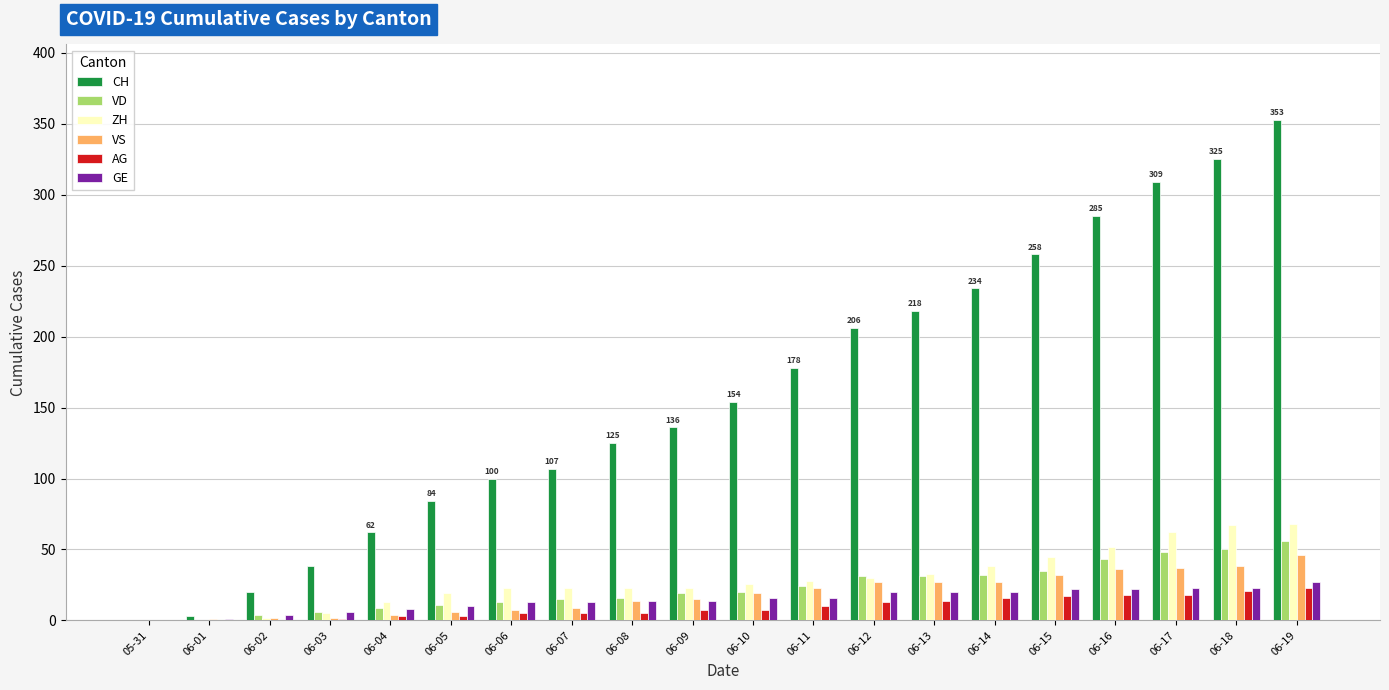

Does the chart contain stacked bars?

No